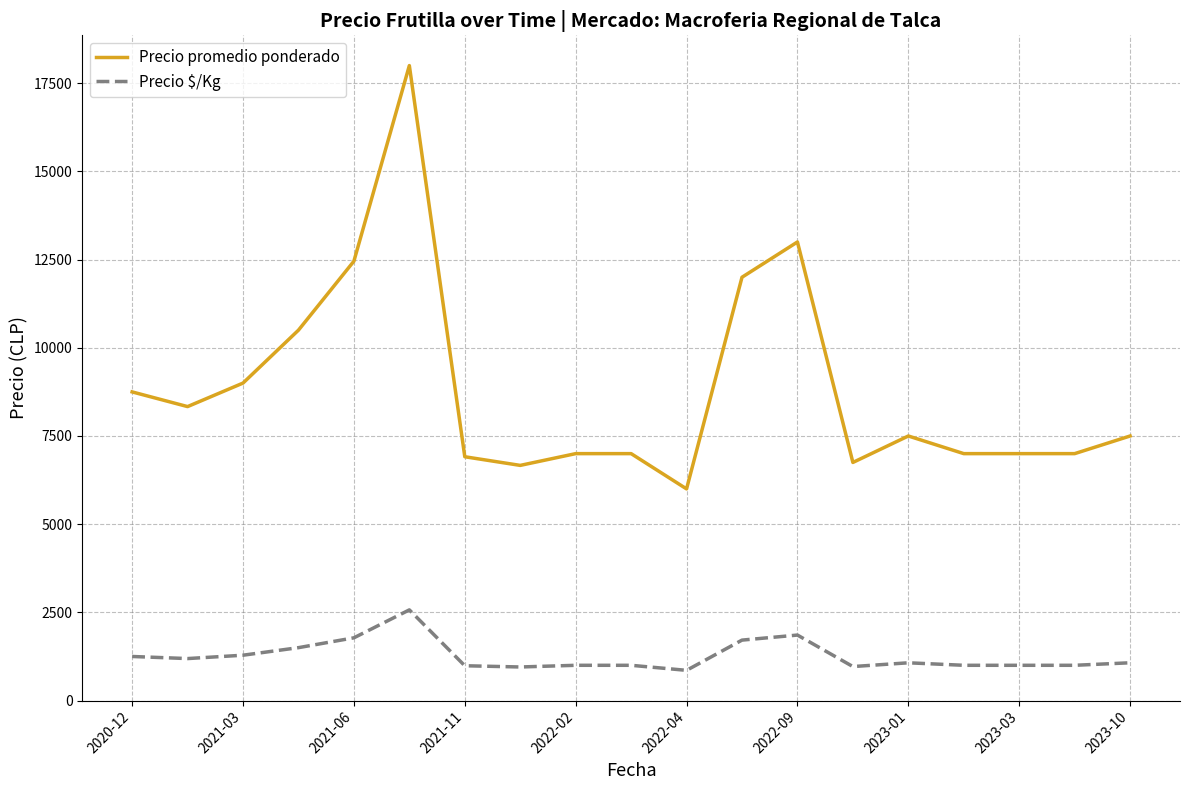

Which series has the largest total across all categories?

Precio promedio ponderado